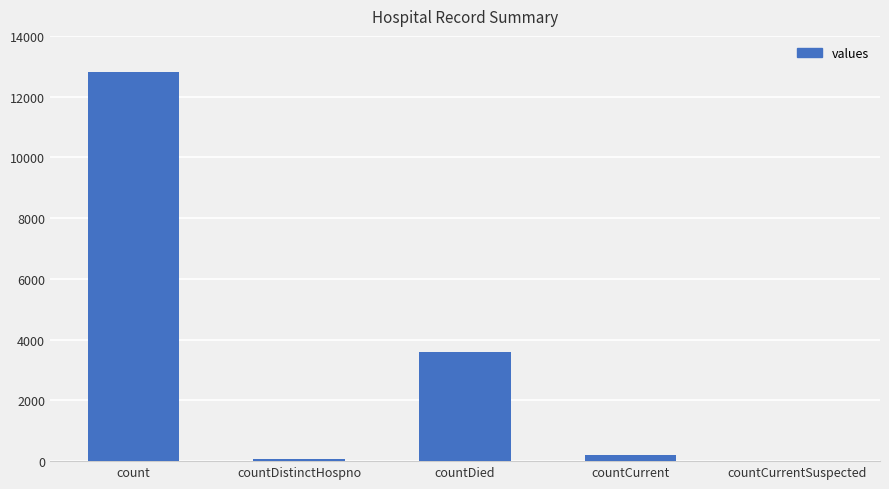

True or false: the data shows 5542 at countDied.

False